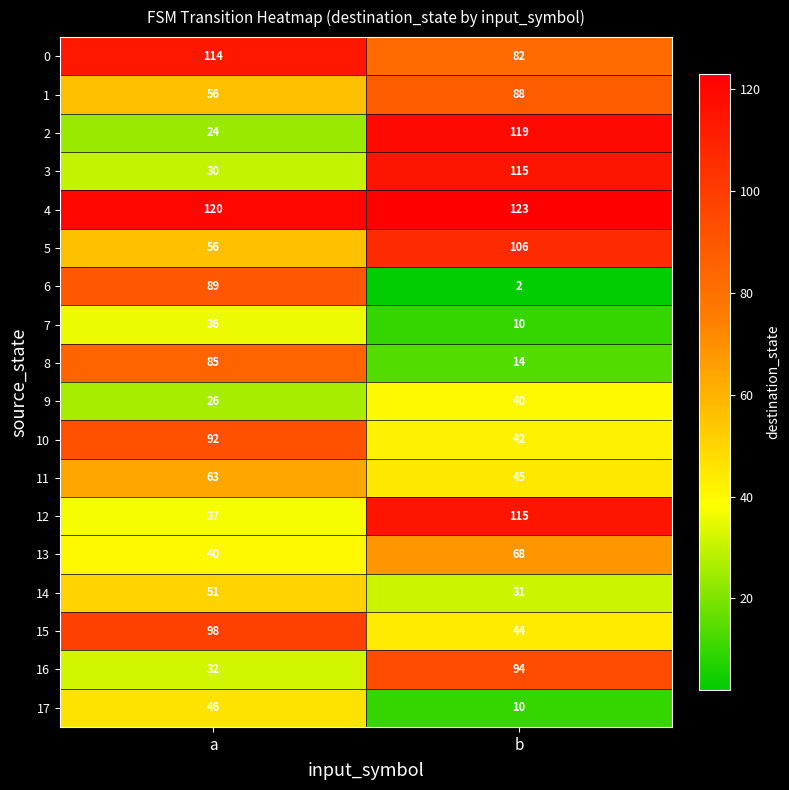

At which label is 3 closest to 72?

a